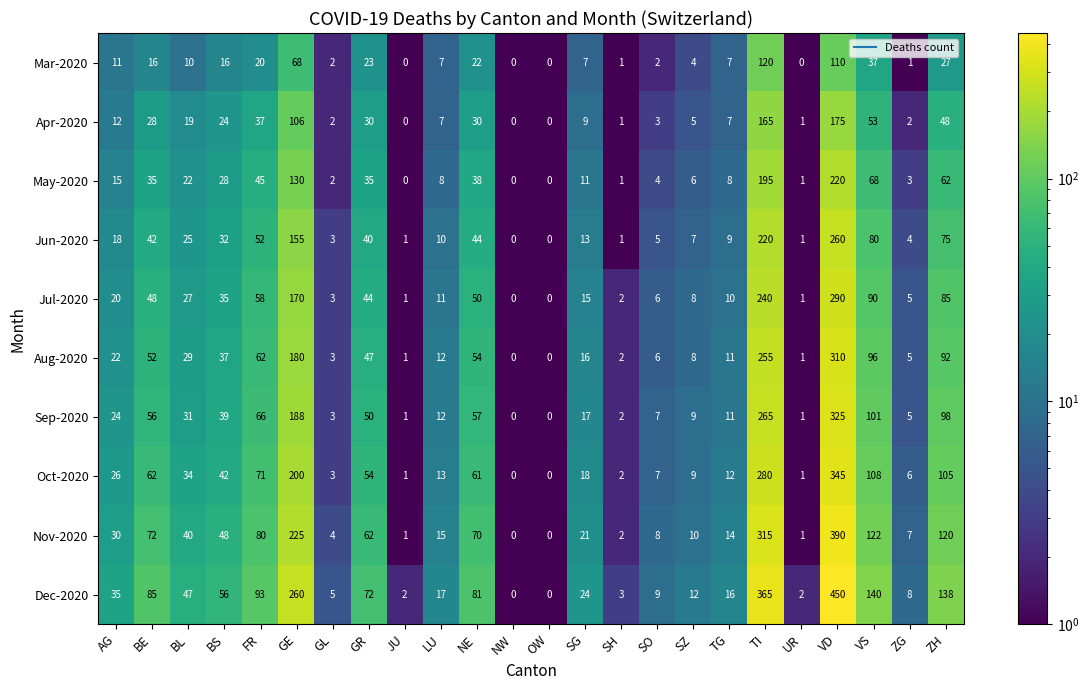

Which series has the largest range (max minus min)?

Dec-2020